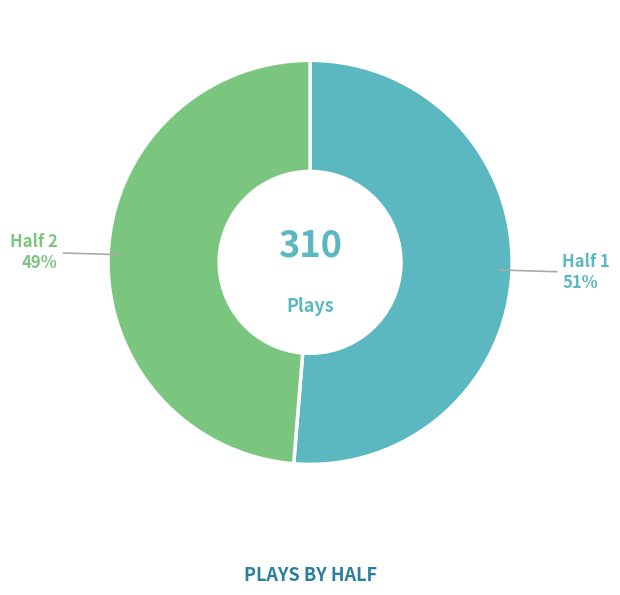

To the nearest percent, what is the average slice percentage?

50%